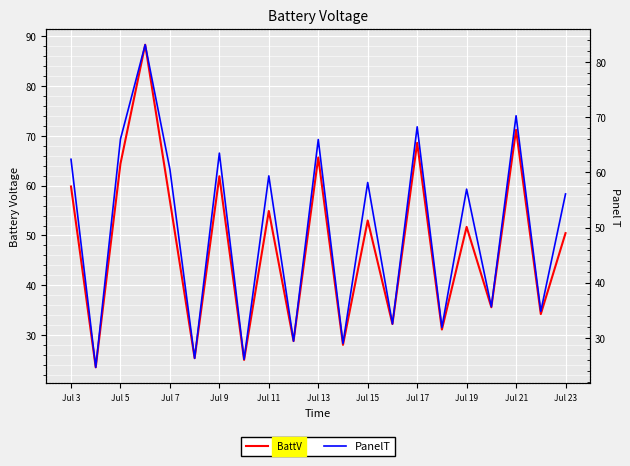

What is the difference between the second highest and minimum values in the PanelT series?

45.6